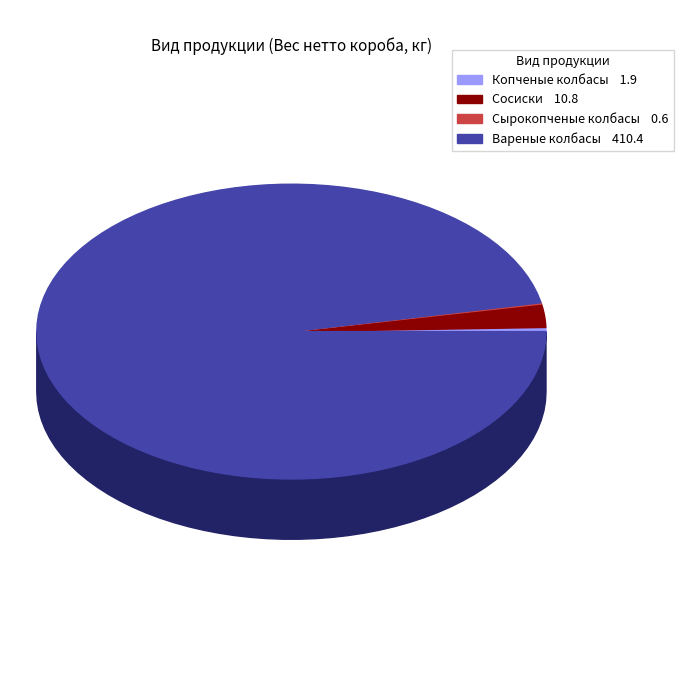

Rank the categories by value from highest to lowest.

Вареные колбасы, Сосиски, Копченые колбасы, Сырокопченые колбасы